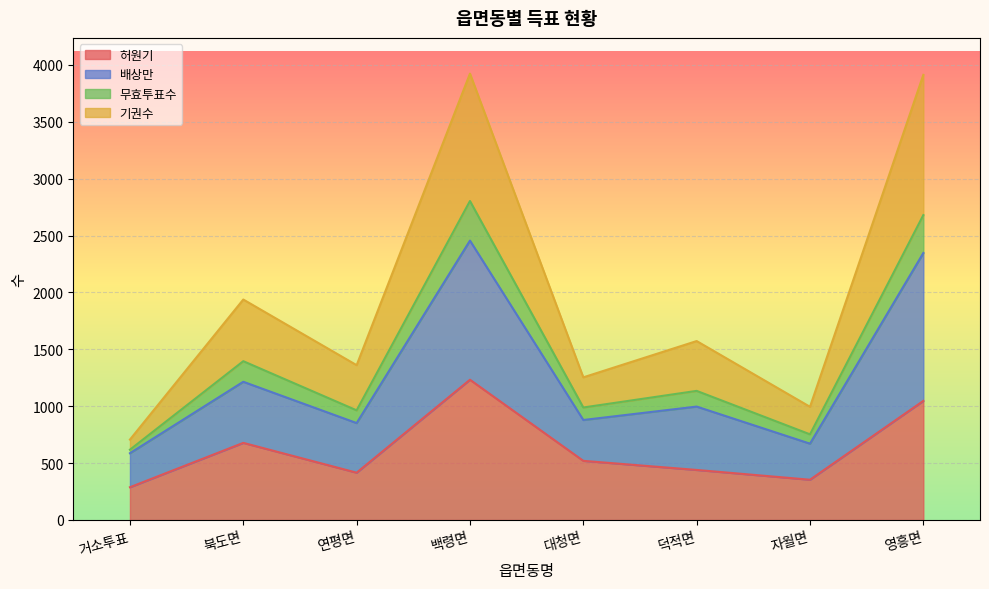

The value of 허원기 at 대청면 is 245. True or false?

False